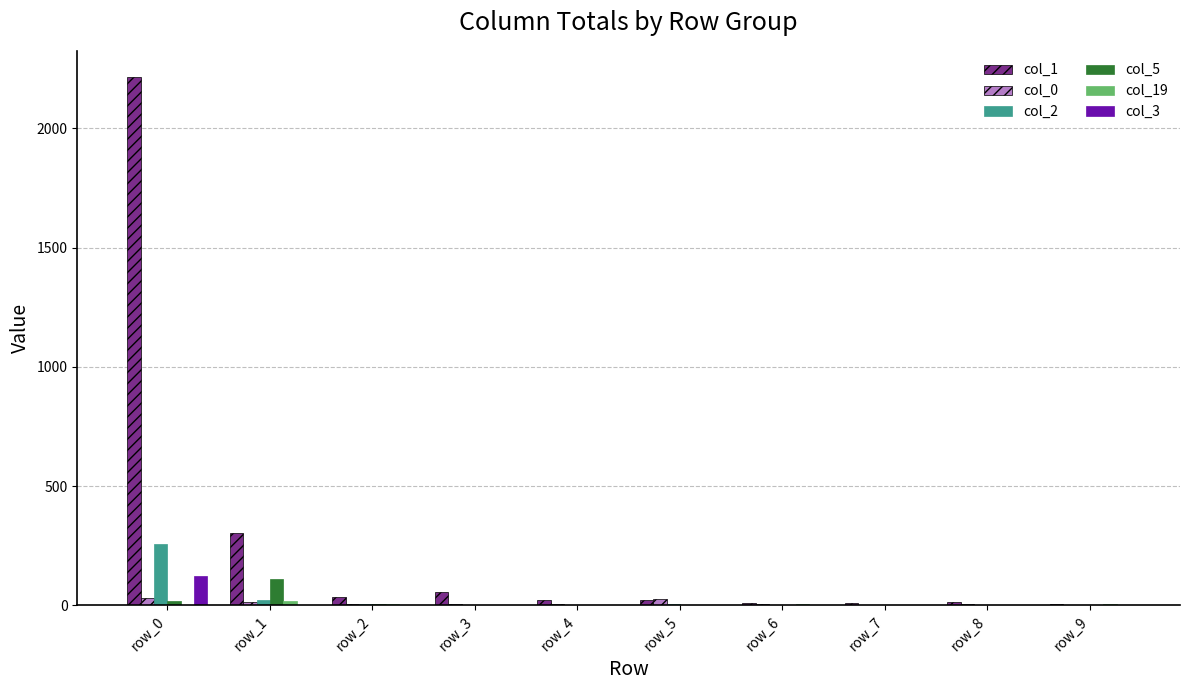

Is the value of col_1 at row_1 greater than the value of col_3 at row_6?

Yes